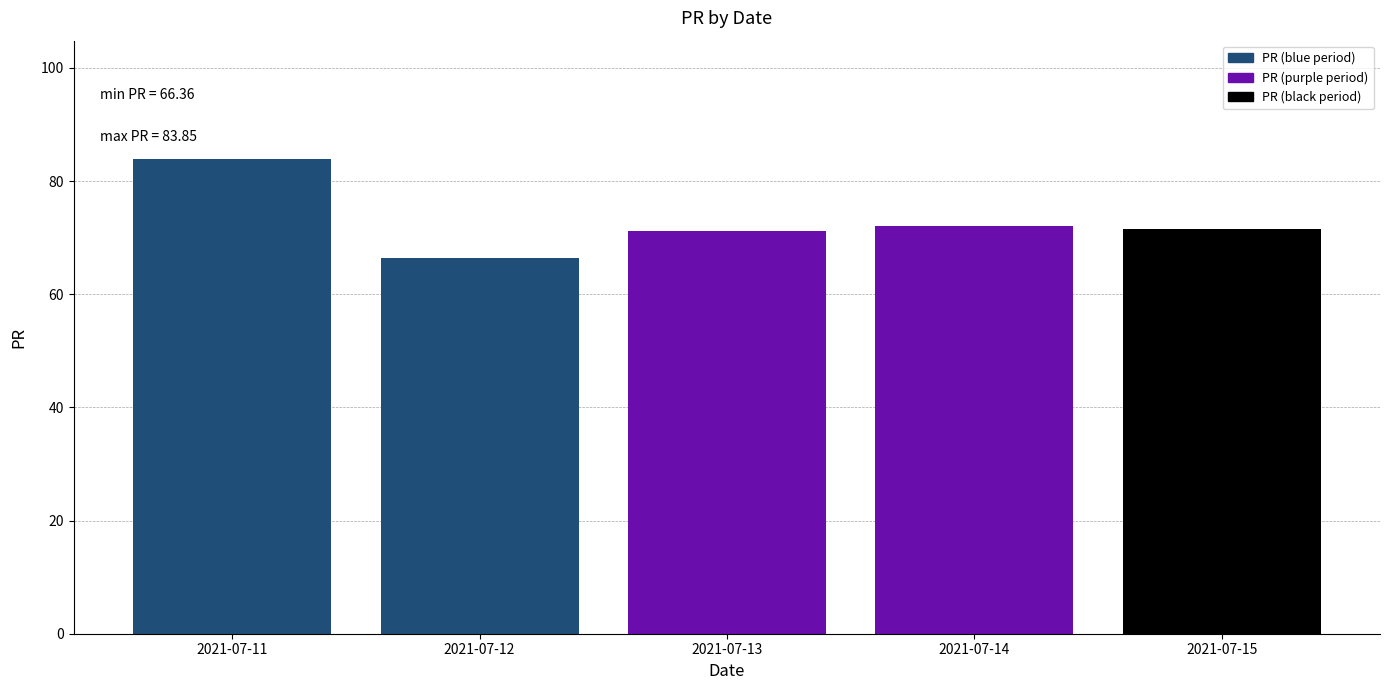

Count the number of data series in this chart.

1